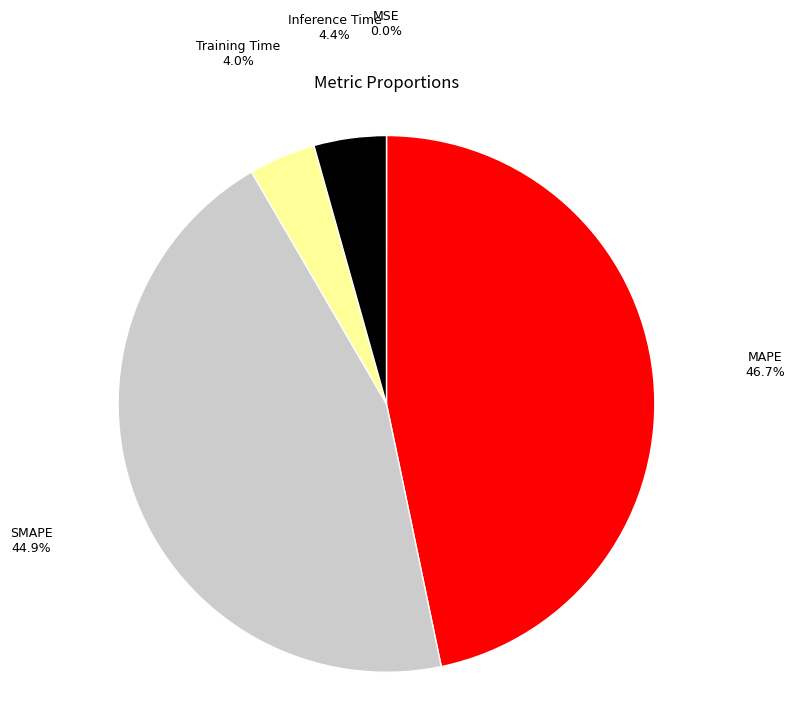

What is the largest slice in the pie chart?

MAPE